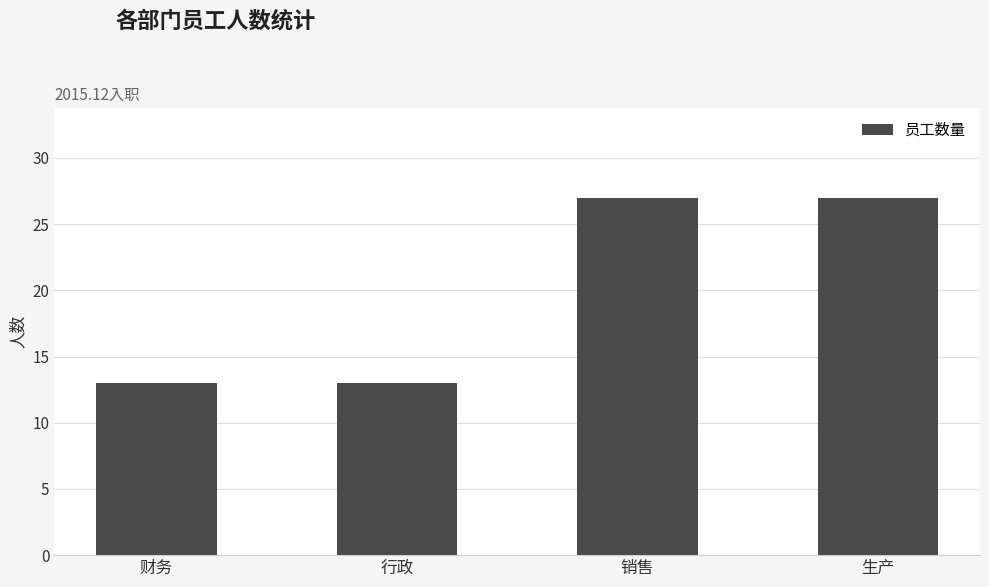

True or false: the data shows 27 at 销售.

True